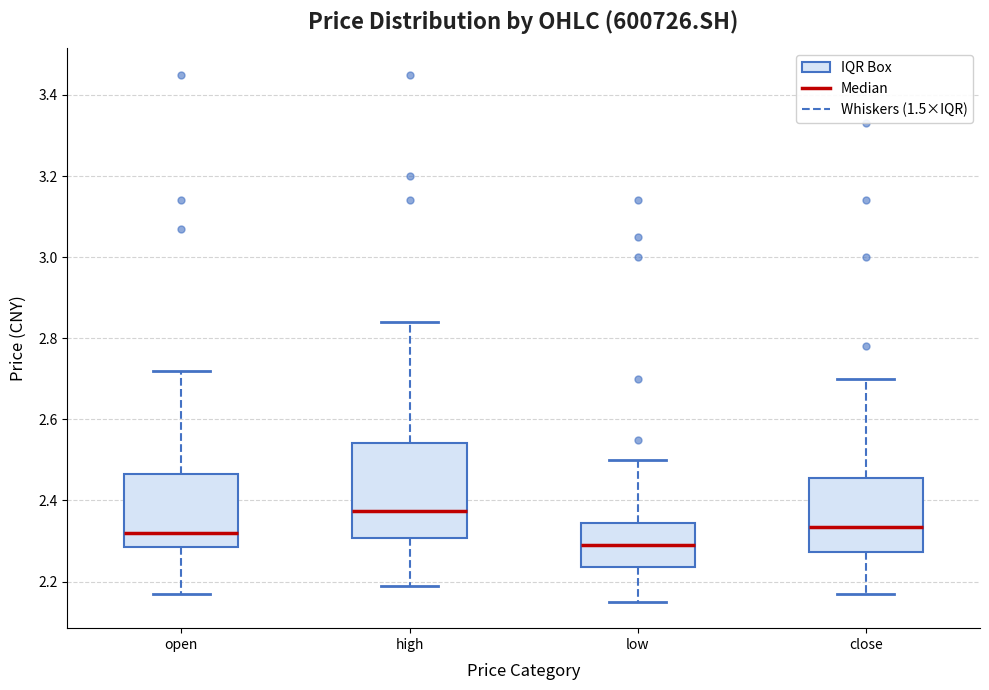

Comparing the boxes themselves (not the whiskers), which one is the tallest?

high